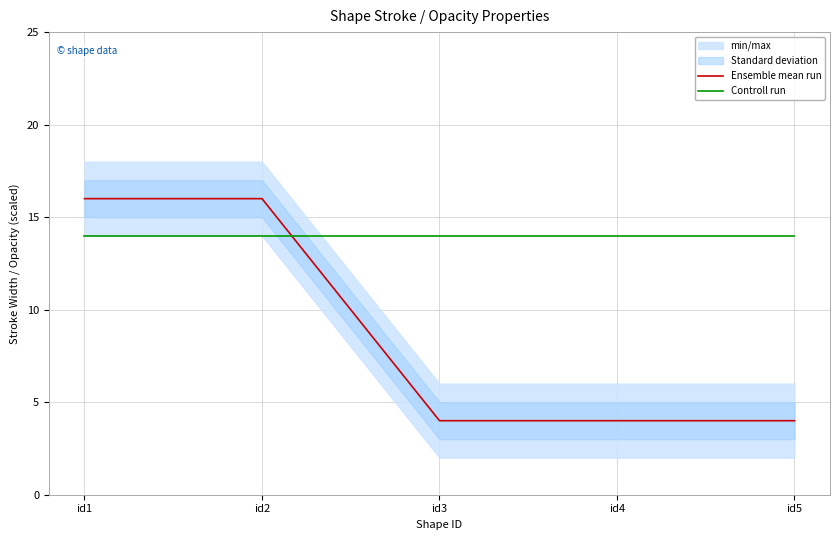

Is the value of Controll run at id4 greater than the value of Ensemble mean run at id2?

No